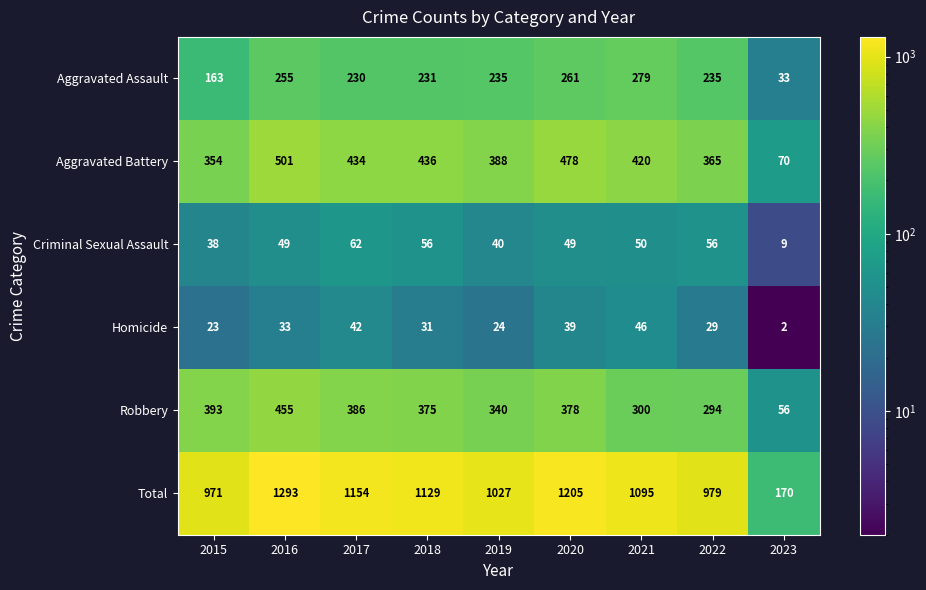

Which series has the widest spread of values?

Total